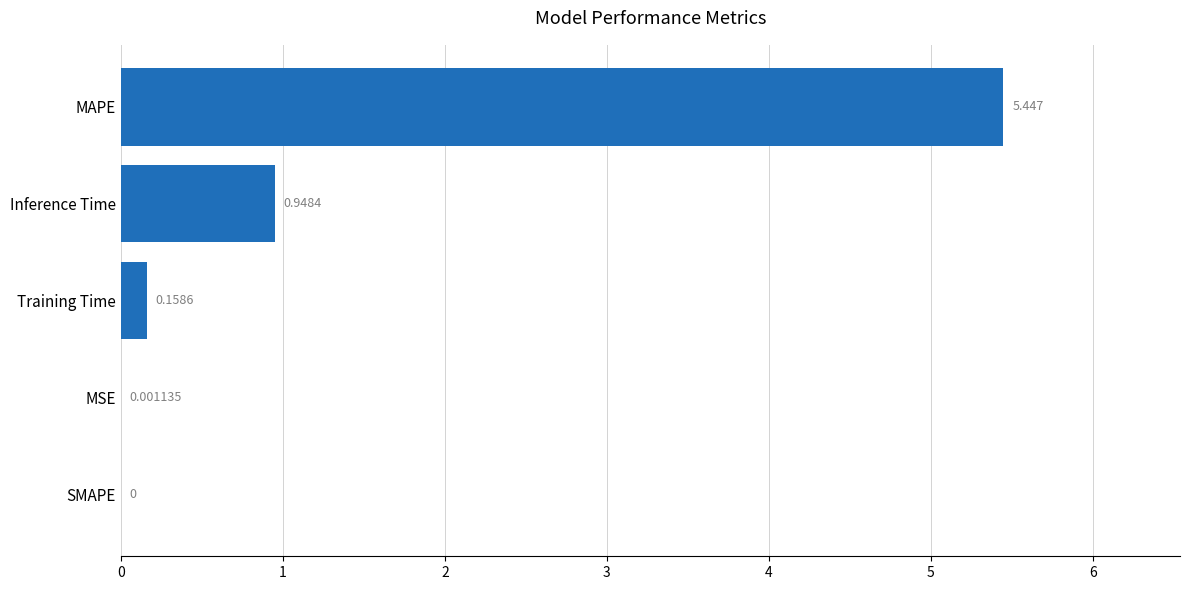

Which label corresponds to the largest value in the chart?

MAPE